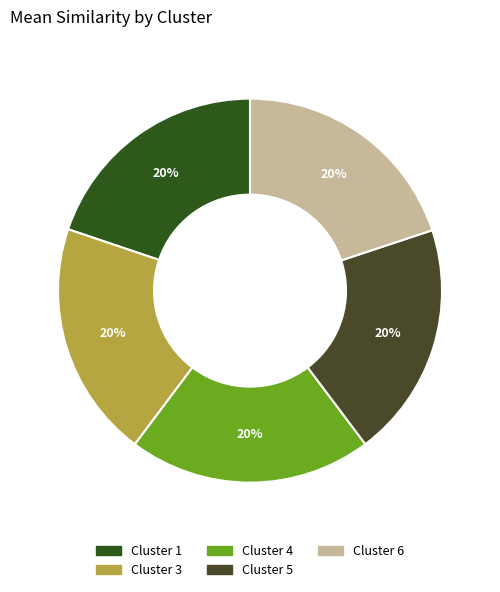

Is there any slice that represents more than half of the pie?

No